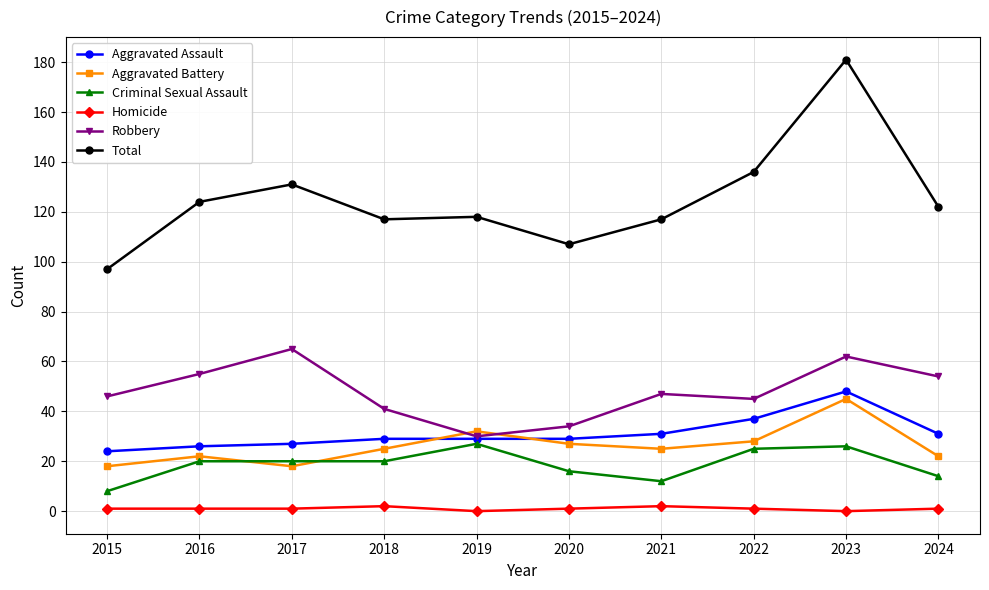

What is the difference between the second highest and second lowest values in the Aggravated Assault series?

11